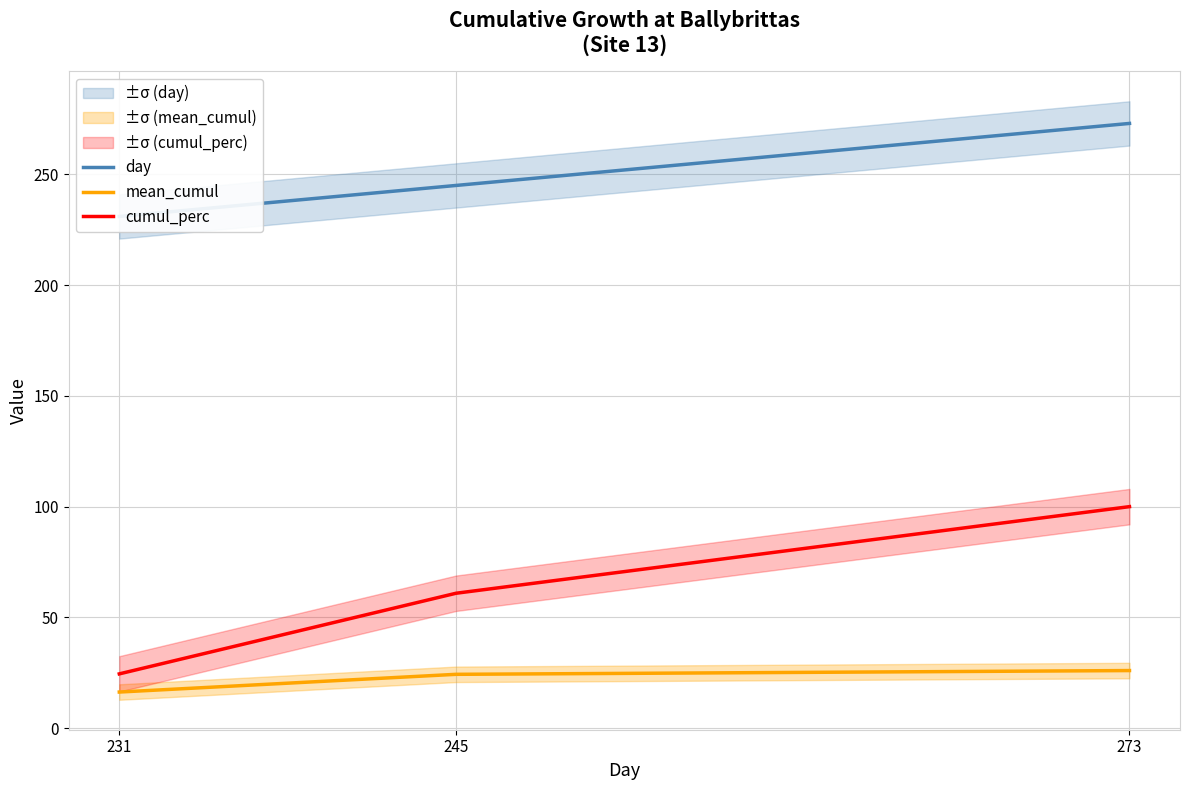

List the series in order of their peak value, highest first.

day, cumul_perc, mean_cumul